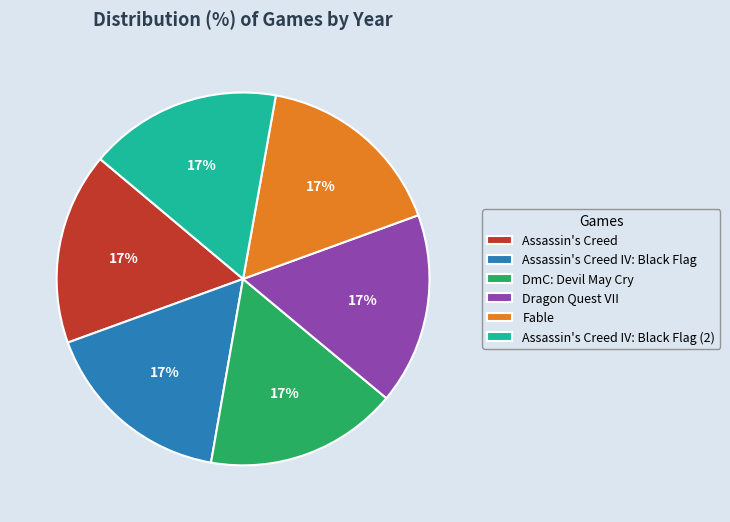

Is there any slice that represents more than half of the pie?

No